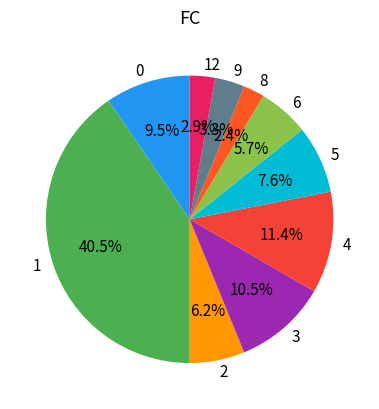

What is the largest slice in the pie chart?

1